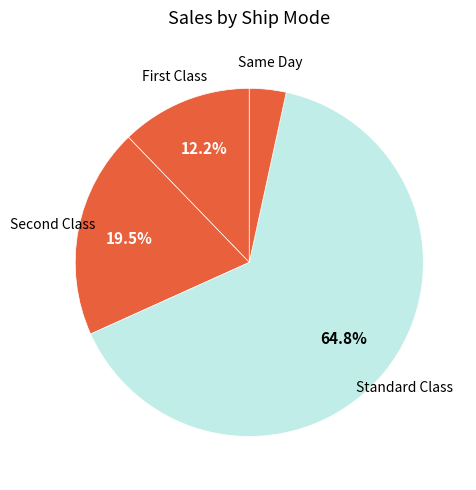

Which category accounts for the majority?

Standard Class